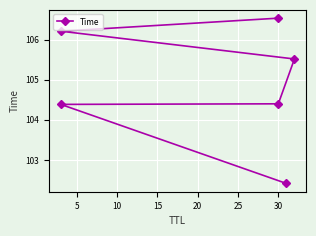

What is the maximum value shown in the chart?

106.5